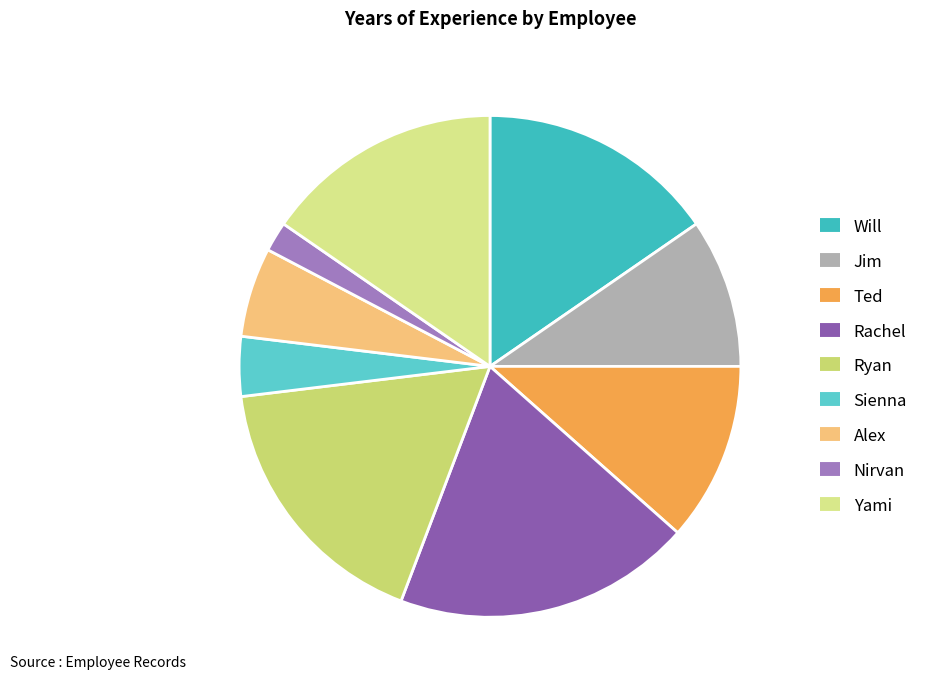

How many segments does this pie chart have?

9